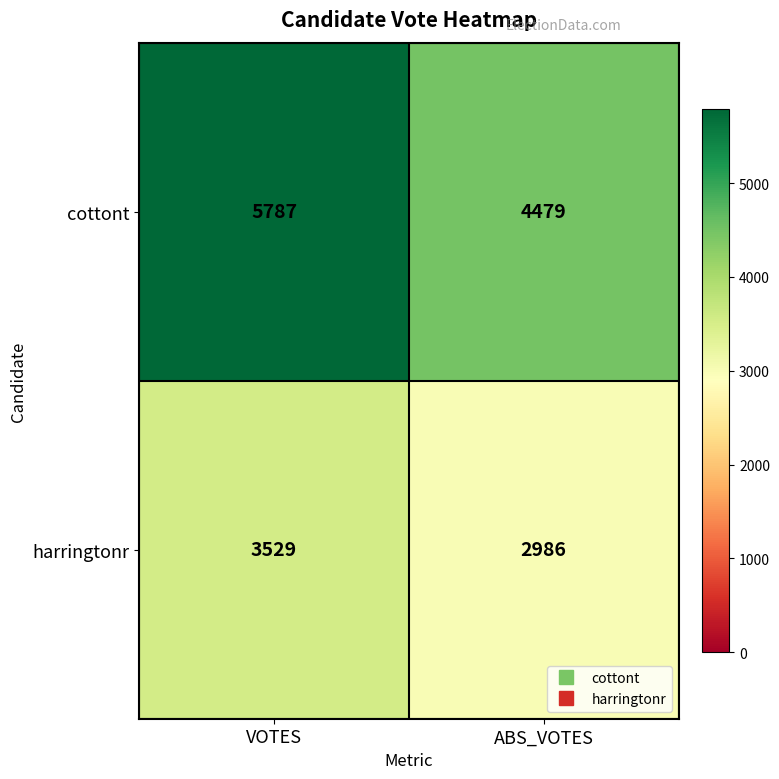

At which category is the sum across all series the highest?

VOTES